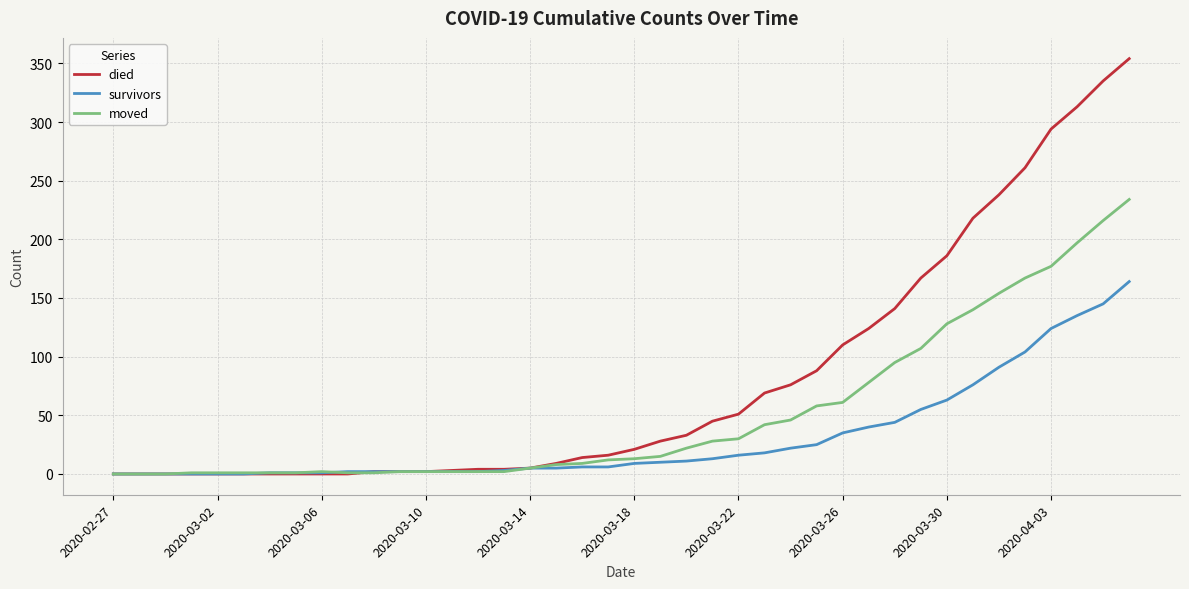

What is the highest value of the moved series?

234